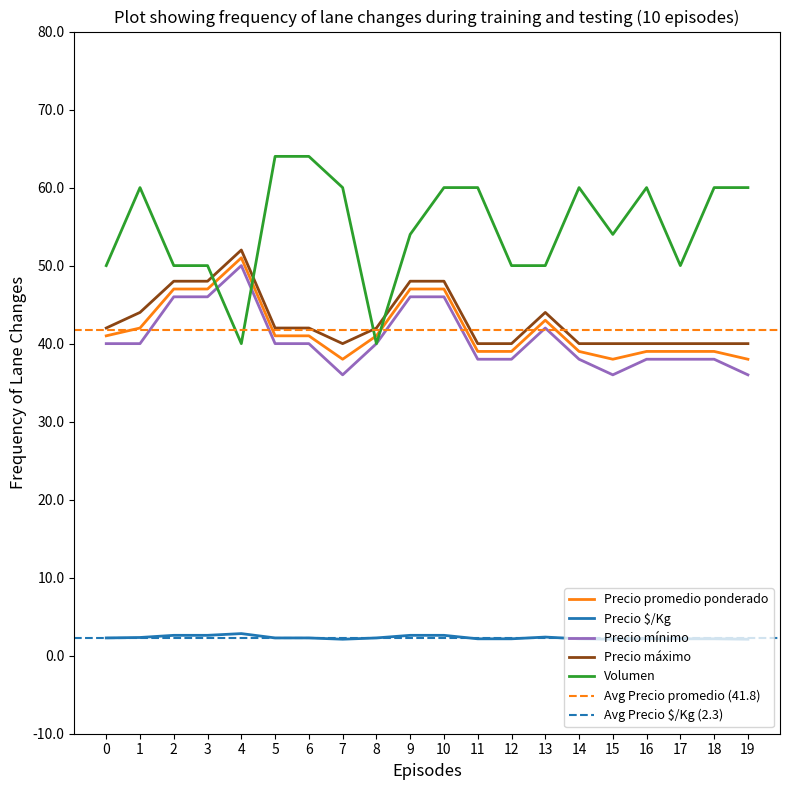

True or false: Precio máximo has more than 2 points higher than both neighbors.

False